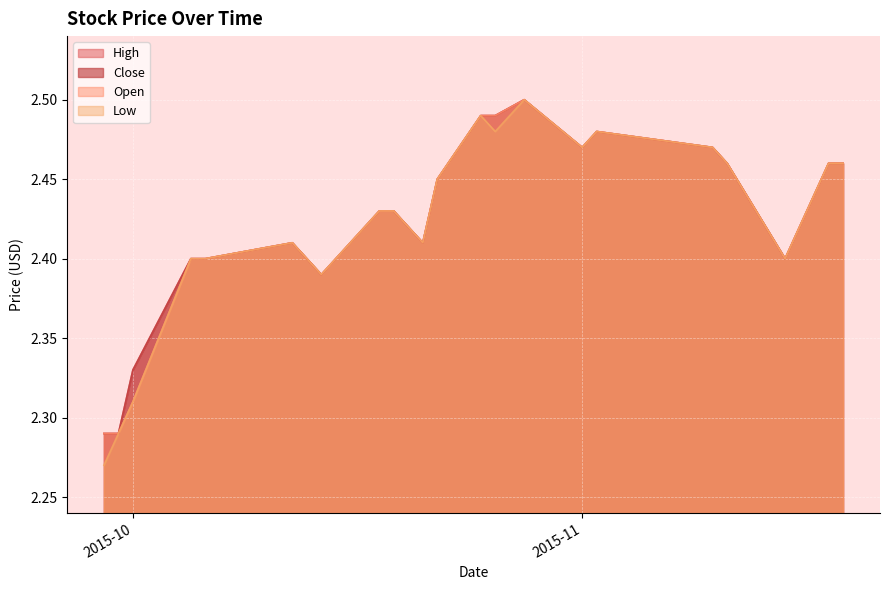

What are all the series names shown in the legend?

High, Low, Close, Open